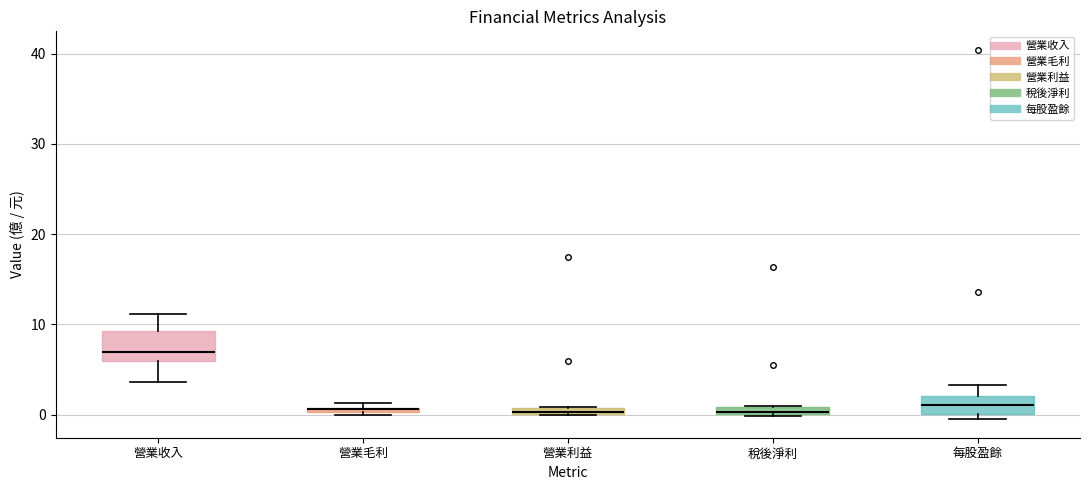

Which box is the tallest, from its lower edge to its upper edge?

營業收入